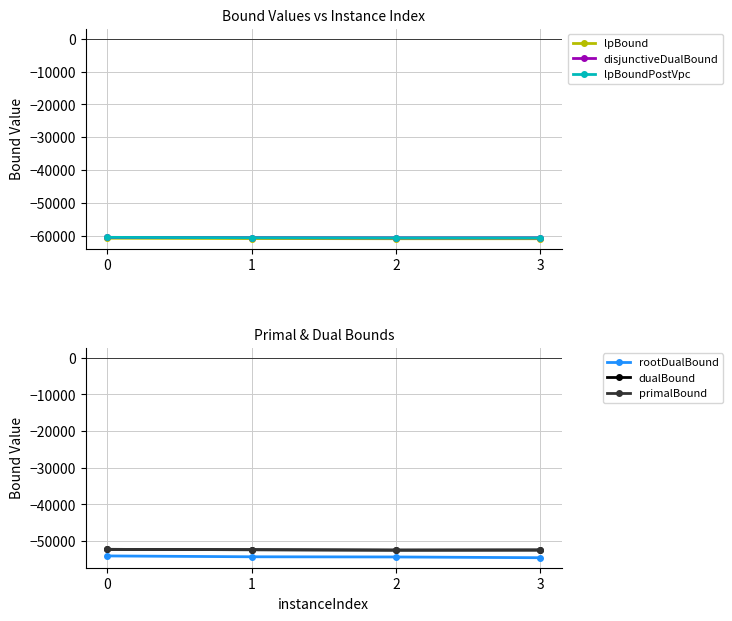

Rank the series by their maximum value, from lowest to highest.

lpBound, disjunctiveDualBound, lpBoundPostVpc, rootDualBound, dualBound, primalBound